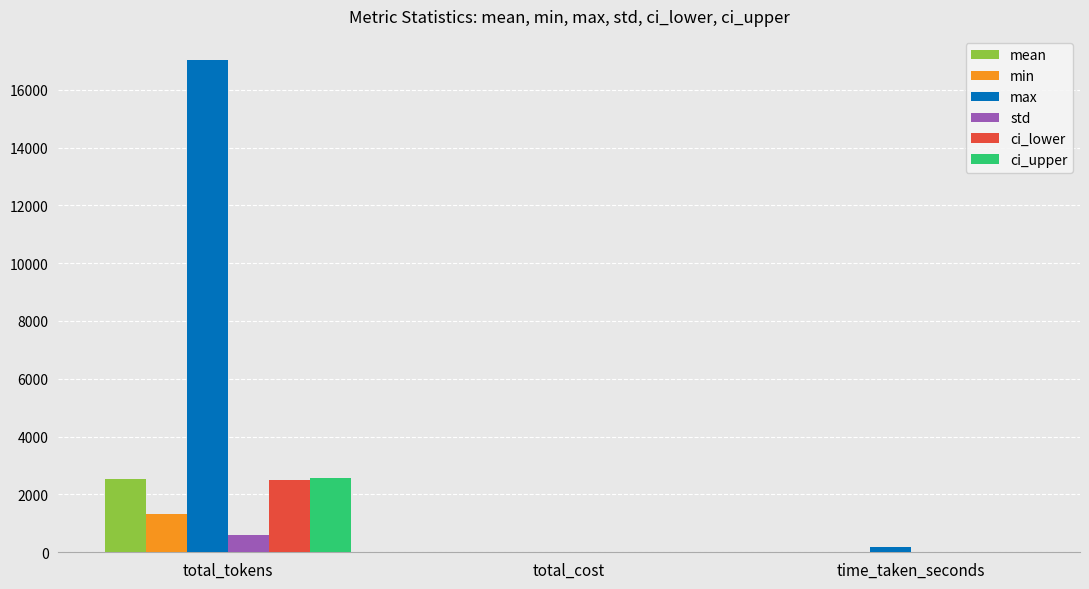

Which series has the largest total across all categories?

max